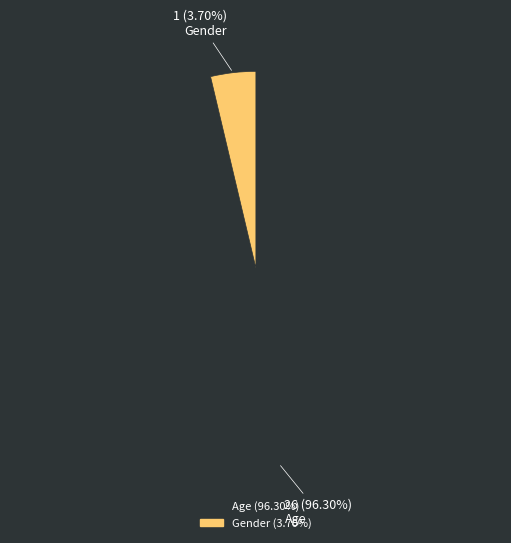

Is the sum of Gender and Age greater than half?

Yes